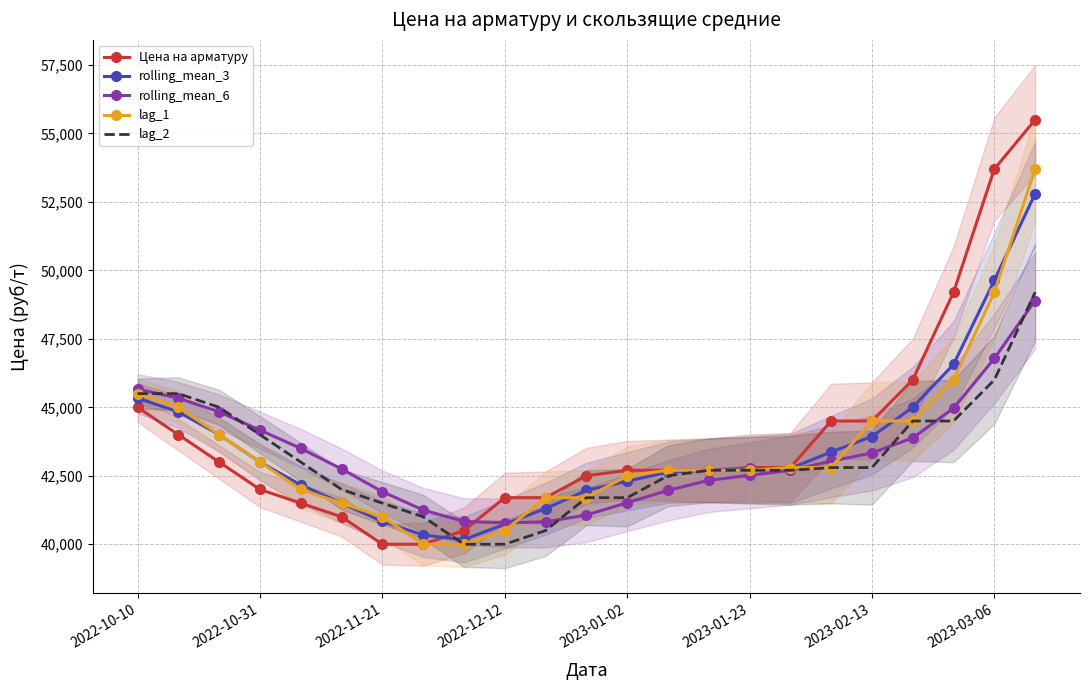

What is the maximum value for rolling_mean_6?

48900.0